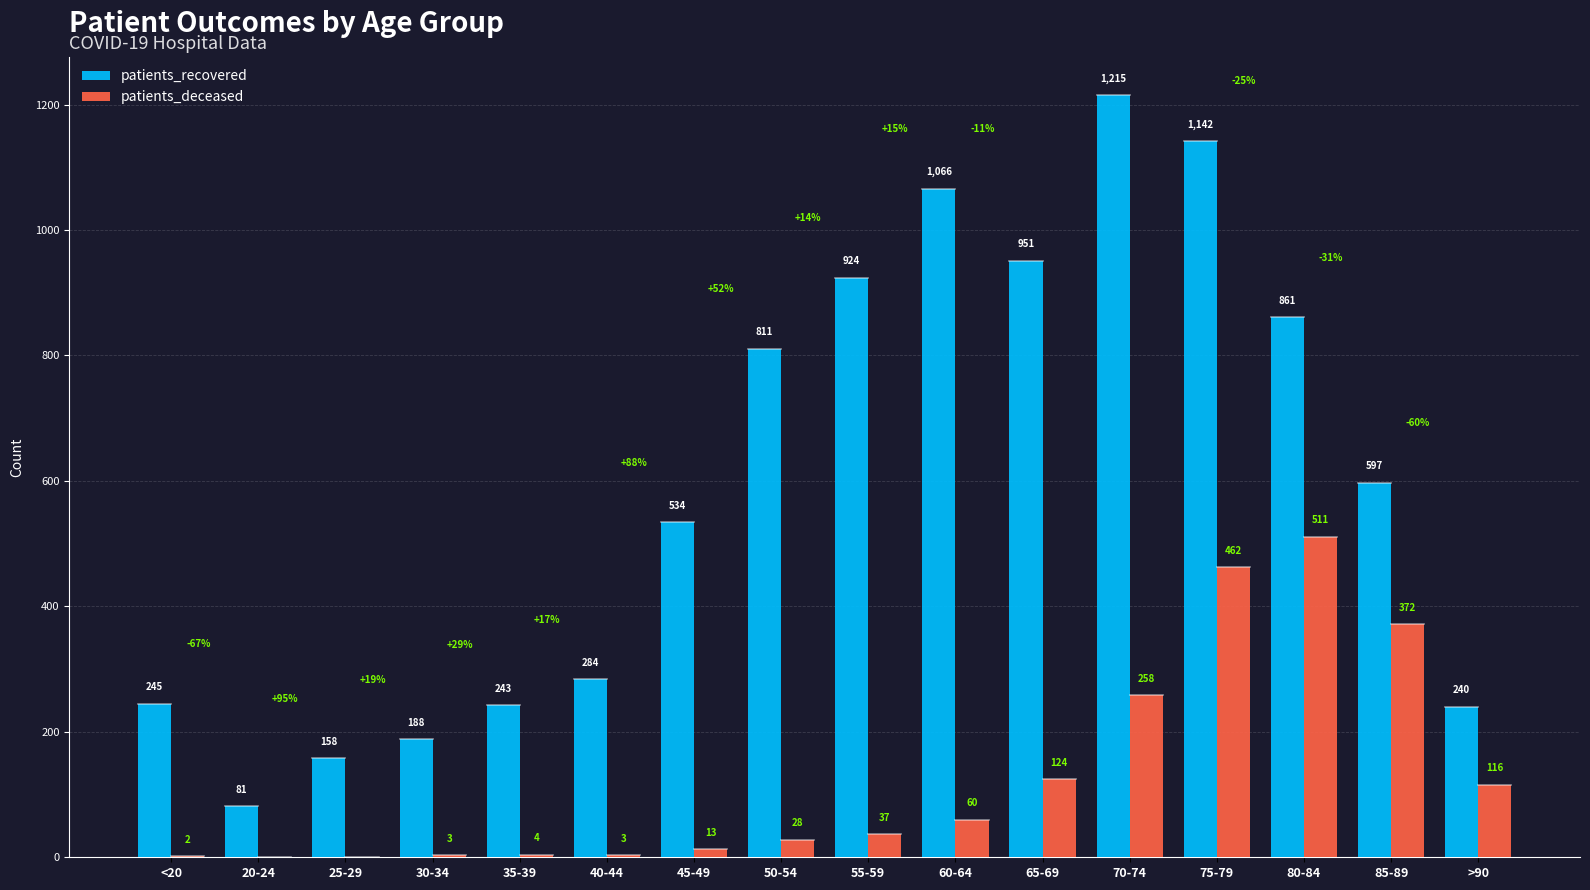

Reading right to left, list all the values displayed in this chart.

patients_recovered: >90=240	85-89=597	80-84=861	75-79=1142	70-74=1215	65-69=951	60-64=1066	55-59=924	50-54=811	45-49=534	40-44=284	35-39=243	30-34=188	25-29=158	20-24=81	<20=245
patients_deceased: >90=116	85-89=372	80-84=511	75-79=462	70-74=258	65-69=124	60-64=60	55-59=37	50-54=28	45-49=13	40-44=3	35-39=4	30-34=3	25-29=0	20-24=0	<20=2